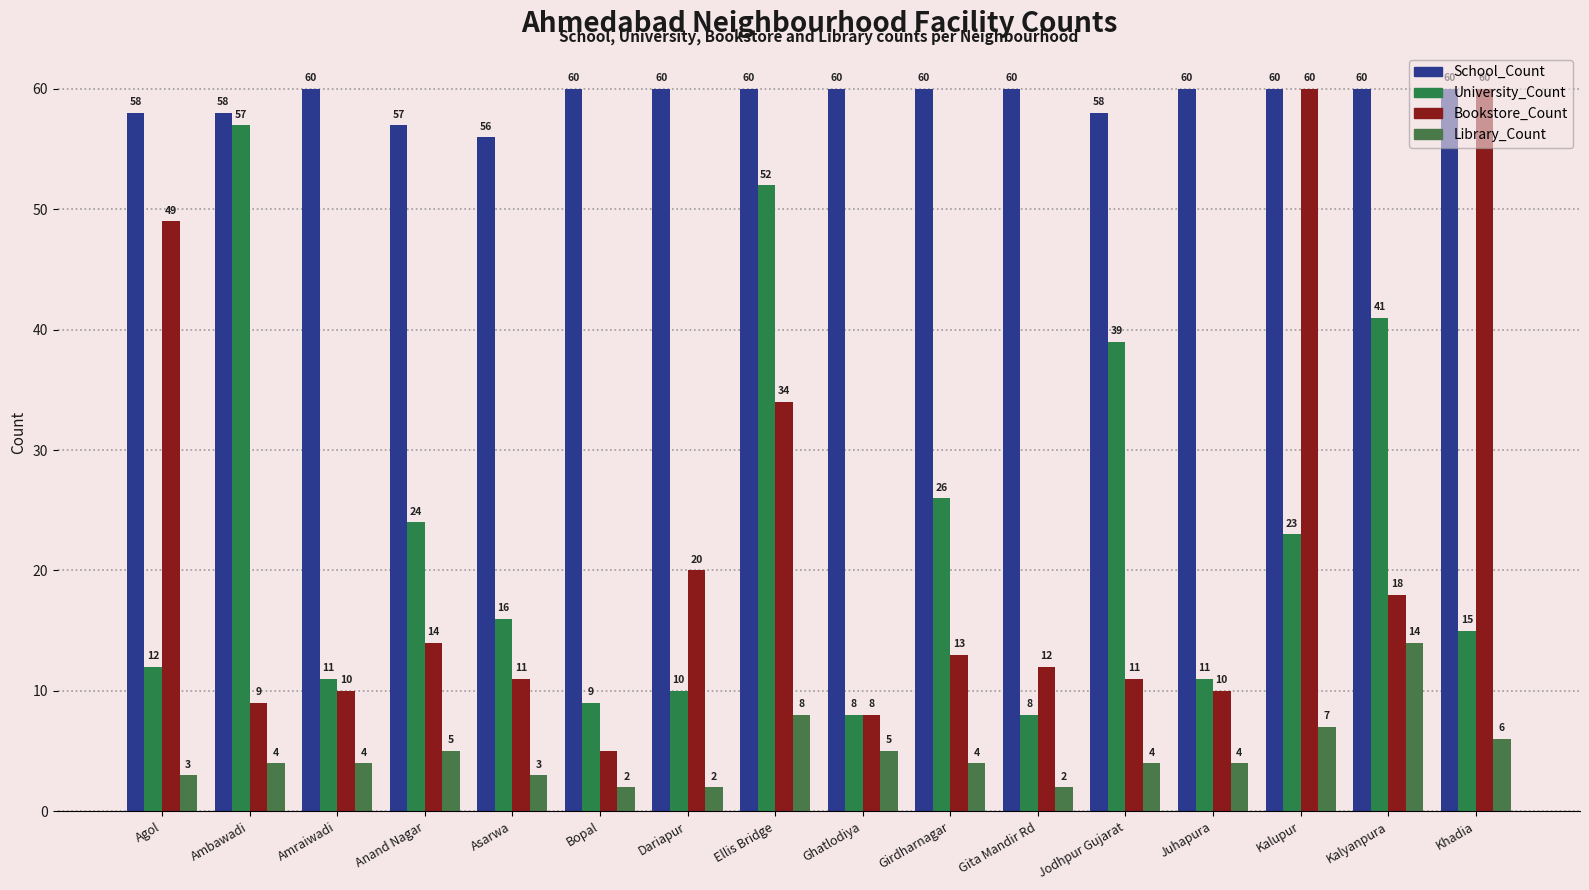

What is the maximum value for Library_Count?

14